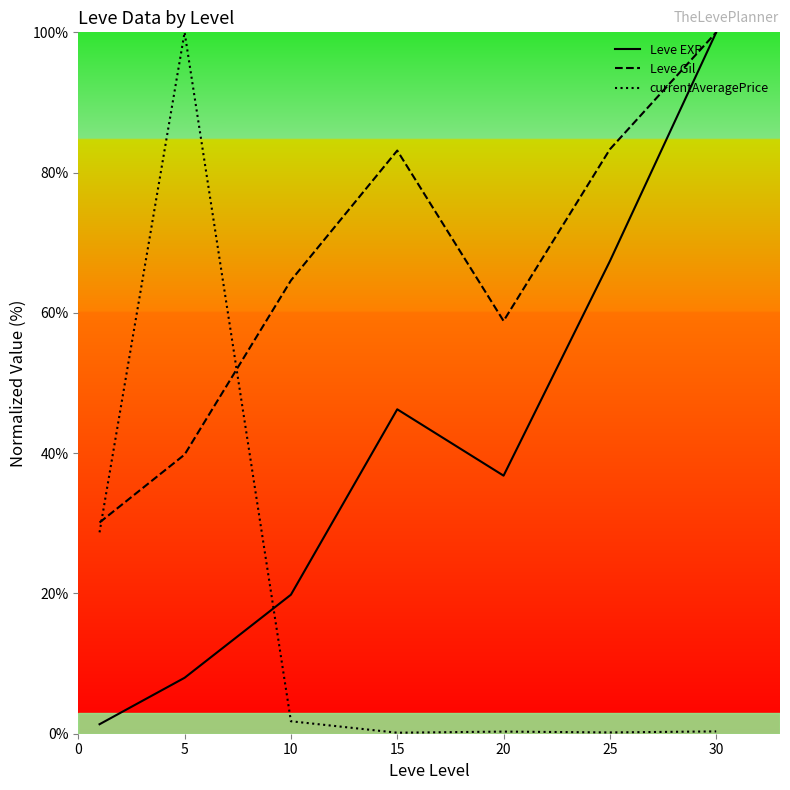

How many data points in Leve Gil are less than 64?

3